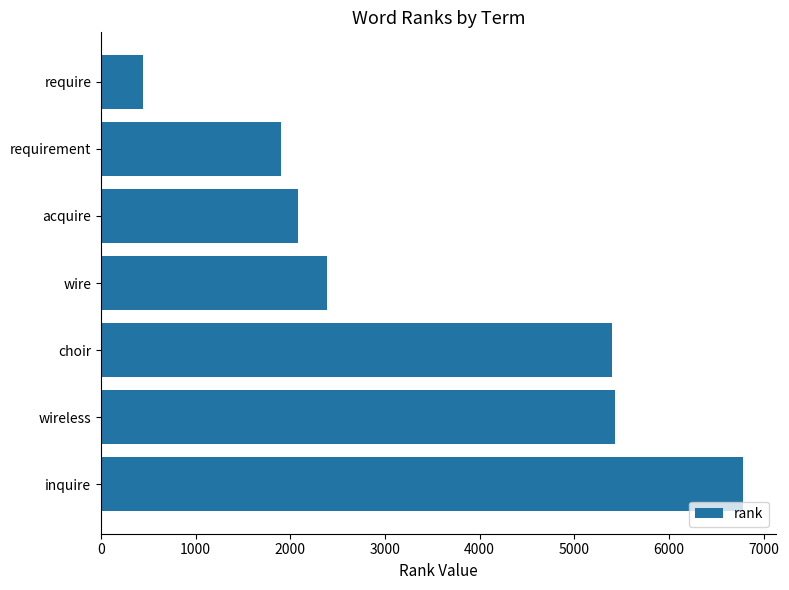

True or false: the data shows 196 at require.

False